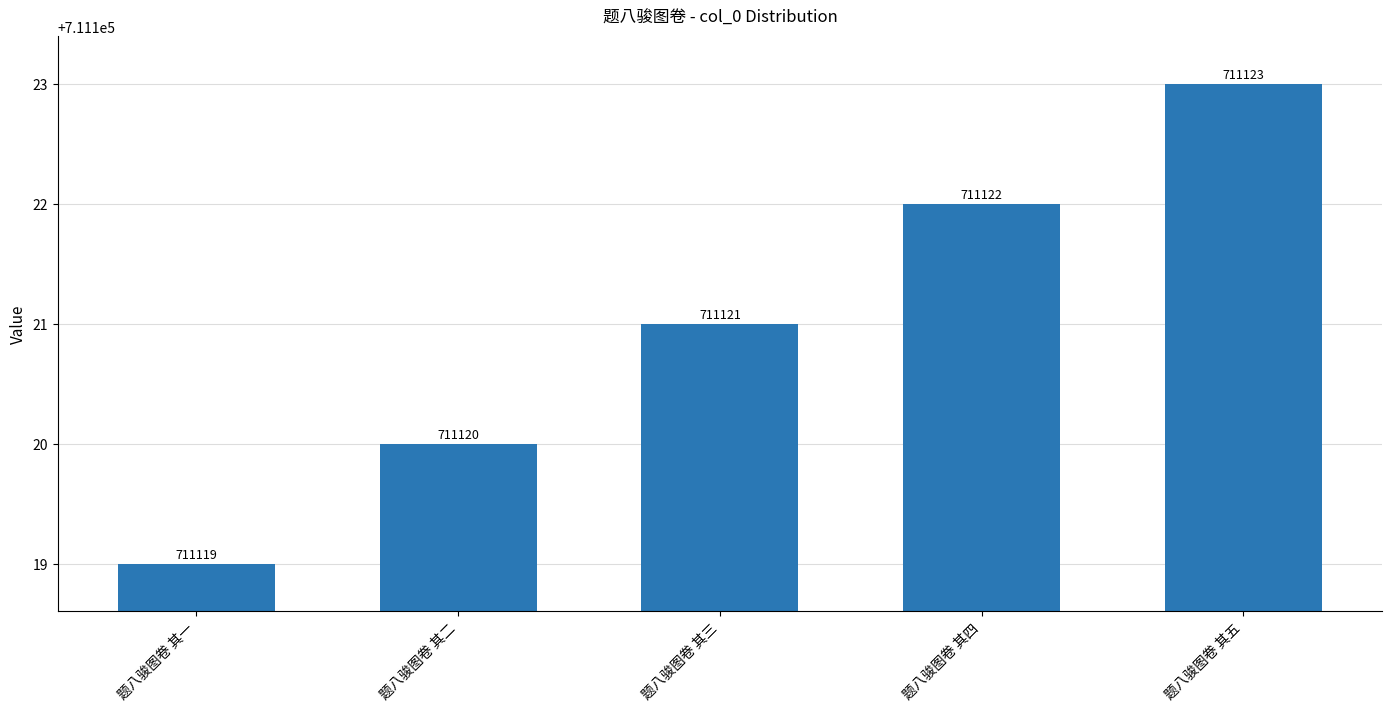

List the labels in order of value, largest first.

题八骏图卷 其五, 题八骏图卷 其四, 题八骏图卷 其三, 题八骏图卷 其二, 题八骏图卷 其一